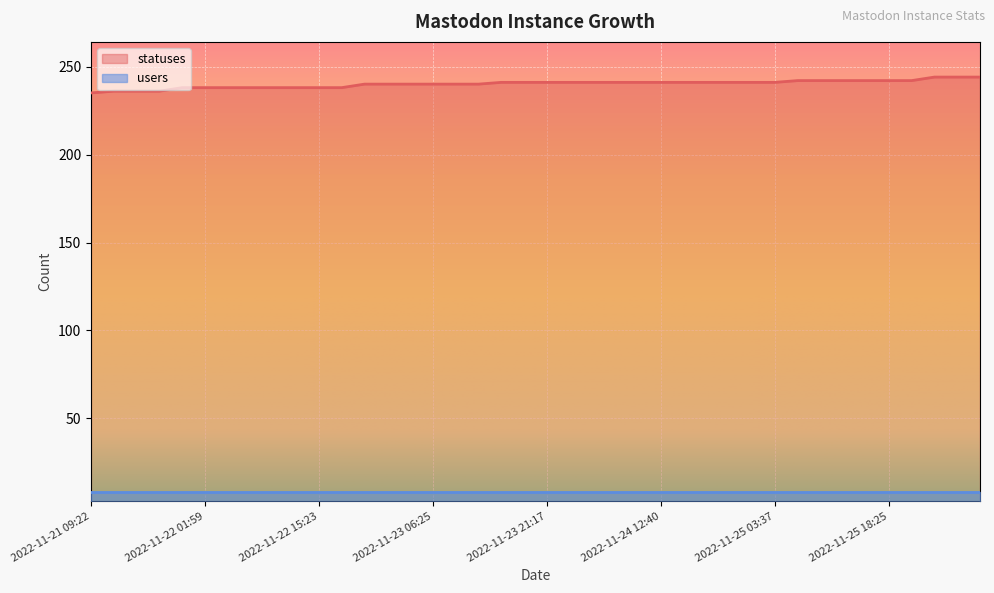

Reading left to right, extract all data points from this chart.

2022-11-21 09:22=235	2022-11-21 13:51=236	2022-11-21 15:23=236	2022-11-21 18:27=236	2022-11-21 21:21=238	2022-11-22 01:59=238	2022-11-22 03:40=238	2022-11-22 06:27=238	2022-11-22 09:21=238	2022-11-22 12:43=238	2022-11-22 15:23=238	2022-11-22 18:26=238	2022-11-22 21:17=240	2022-11-23 01:46=240	2022-11-23 03:34=240	2022-11-23 06:25=240	2022-11-23 09:19=240	2022-11-23 12:40=240	2022-11-23 15:21=241	2022-11-23 18:24=241	2022-11-23 21:17=241	2022-11-24 01:49=241	2022-11-24 03:29=241	2022-11-24 06:25=241	2022-11-24 09:19=241	2022-11-24 12:40=241	2022-11-24 15:20=241	2022-11-24 18:25=241	2022-11-24 21:17=241	2022-11-25 01:46=241	2022-11-25 03:37=241	2022-11-25 06:26=242	2022-11-25 09:19=242	2022-11-25 12:39=242	2022-11-25 15:20=242	2022-11-25 18:25=242	2022-11-25 21:17=242	2022-11-26 01:41=244	2022-11-26 03:26=244	2022-11-26 06:24=244